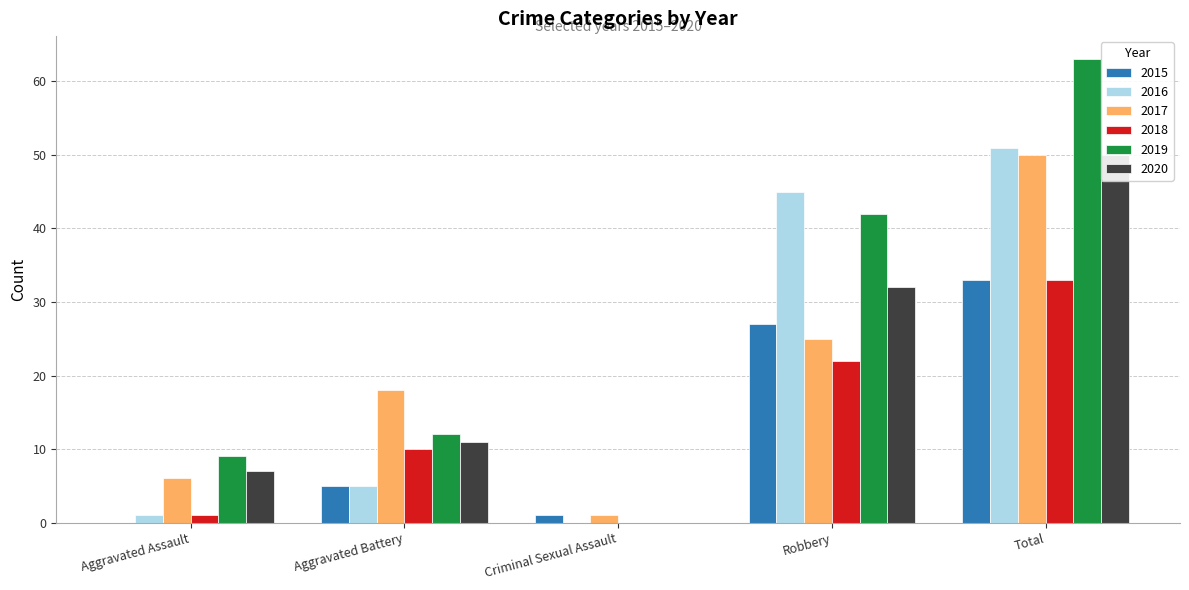

Which series has the largest total across all categories?

2019